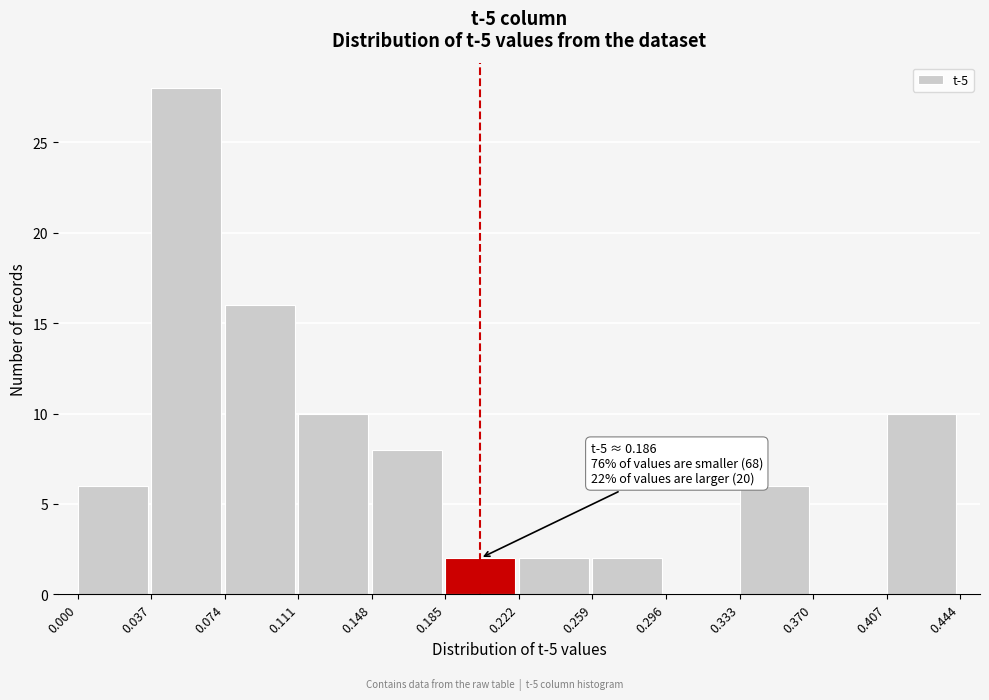

Which range on the x-axis has the tallest bar?

0.037 to 0.074